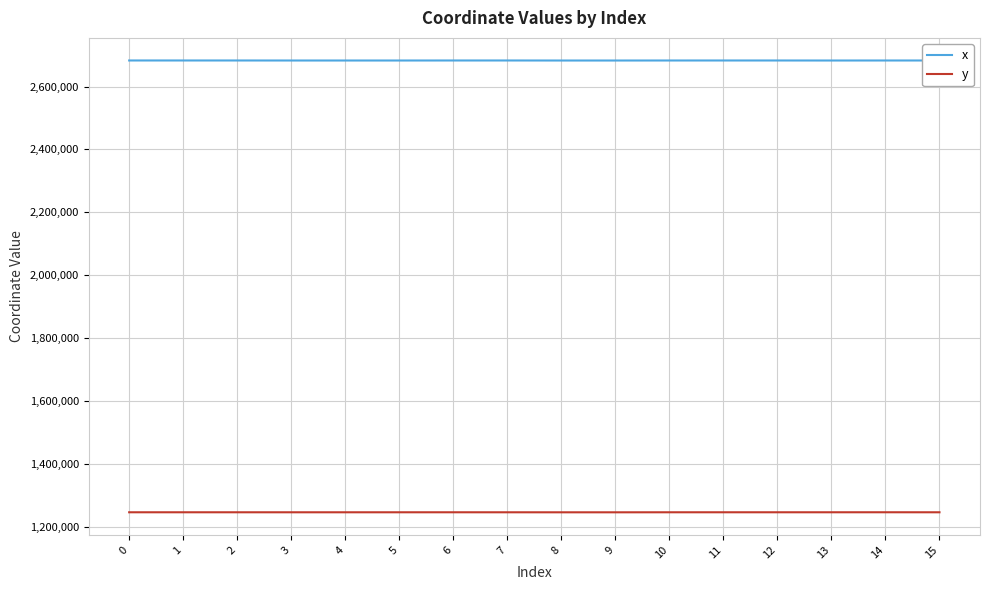

What is the minimum value for x?

2682716.7